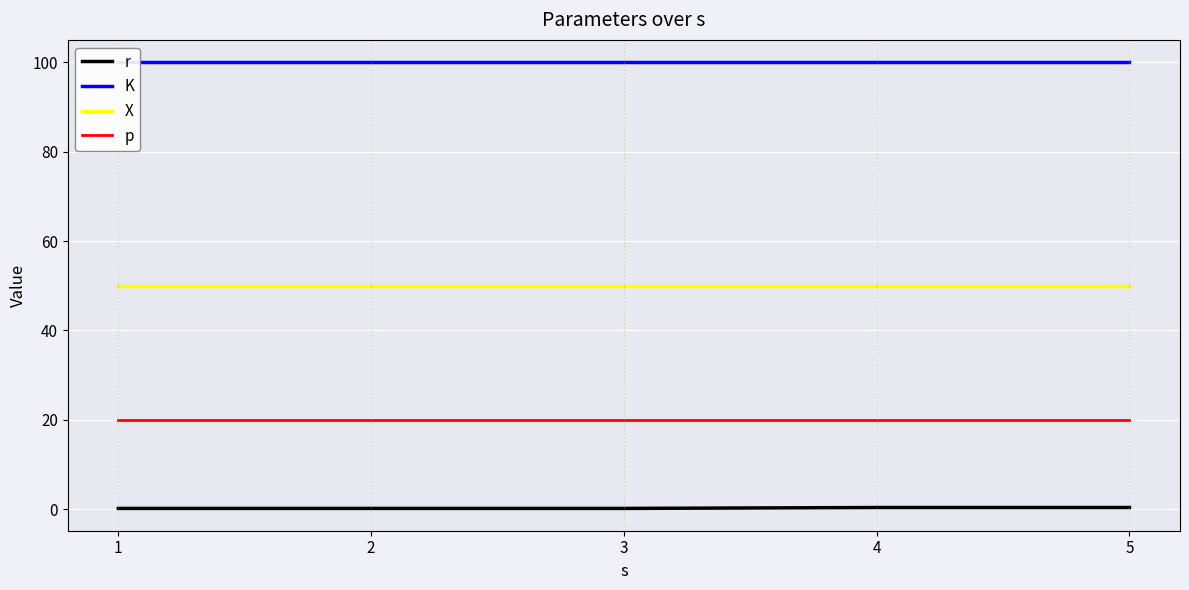

At which label is p closest to 20?

1